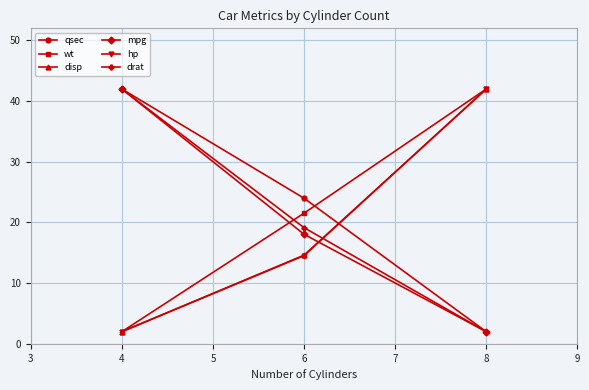

At which label does hp reach its peak?

8